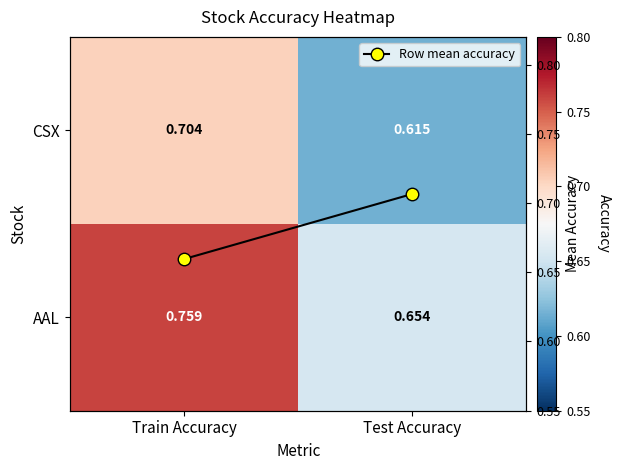

Is the value of AAL at Train Accuracy greater than the value of CSX at Train Accuracy?

Yes